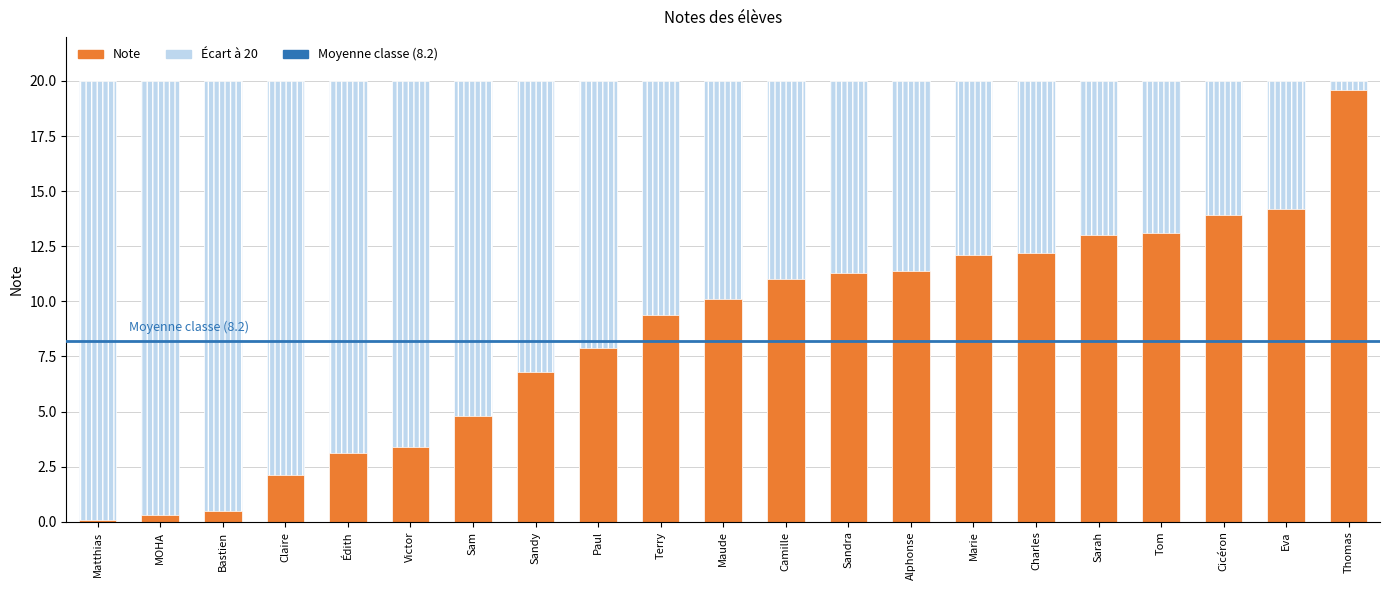

What is the minimum value shown in the chart?

0.1